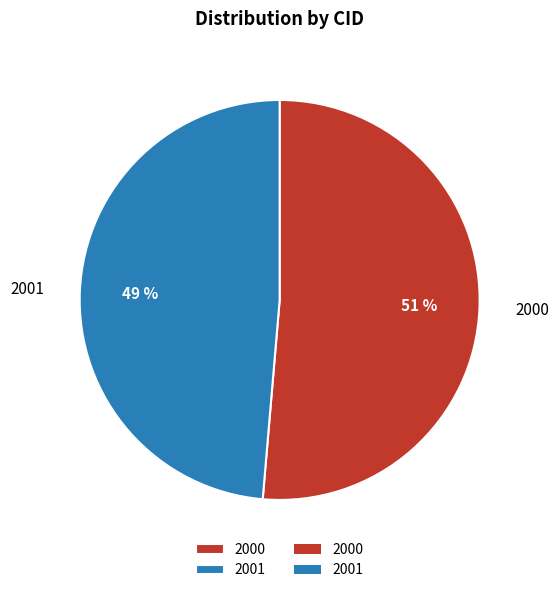

Count the number of slices in the pie.

2